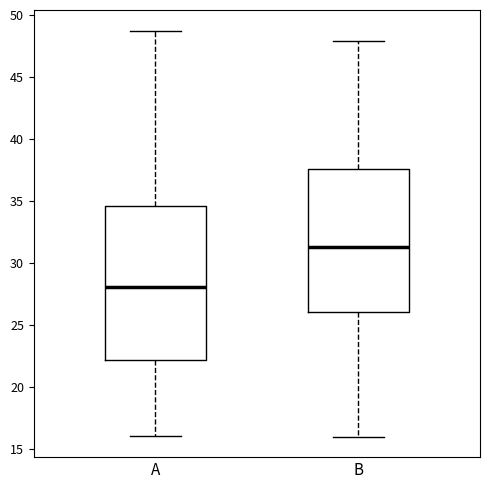

Which box is the tallest, from its lower edge to its upper edge?

A